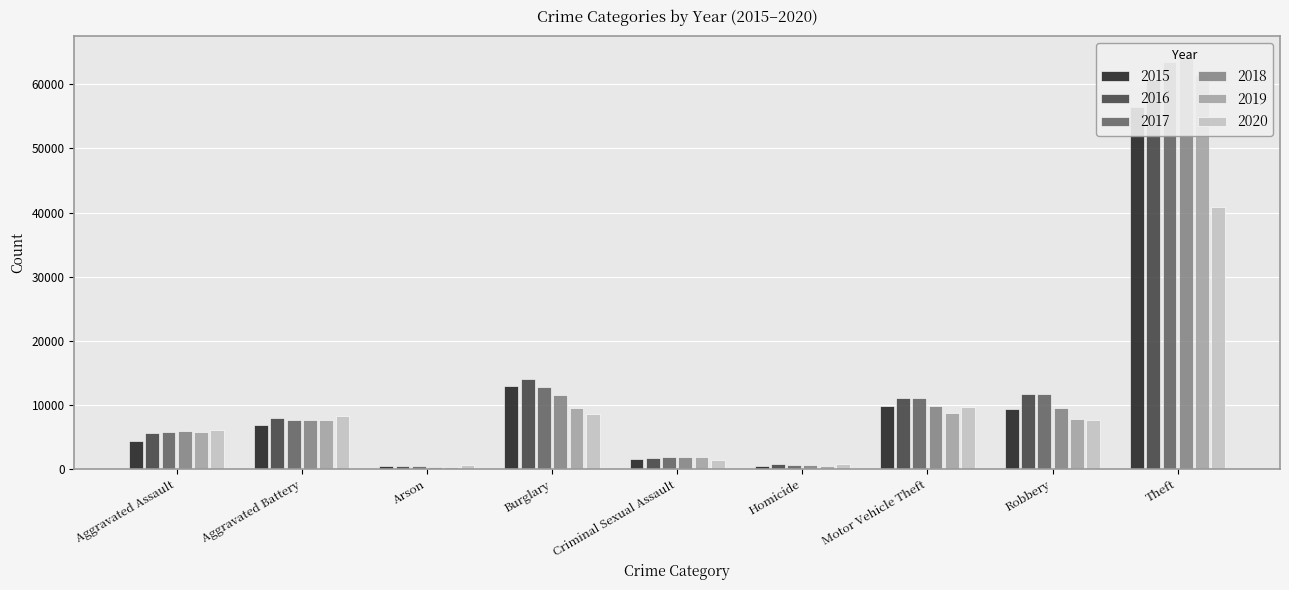

Reading right to left, extract all data points from this chart.

2015: 56439	9406	9888	488	1642	12939	440	6900	4412
2016: 60599	11691	11061	770	1794	13996	510	7944	5607
2017: 63484	11677	11126	668	1913	12835	442	7736	5719
2018: 64251	9462	9803	584	1945	11533	368	7611	5898
2019: 61491	7824	8824	490	1854	9471	371	7718	5734
2020: 40827	7740	9757	773	1427	8621	583	8216	6178